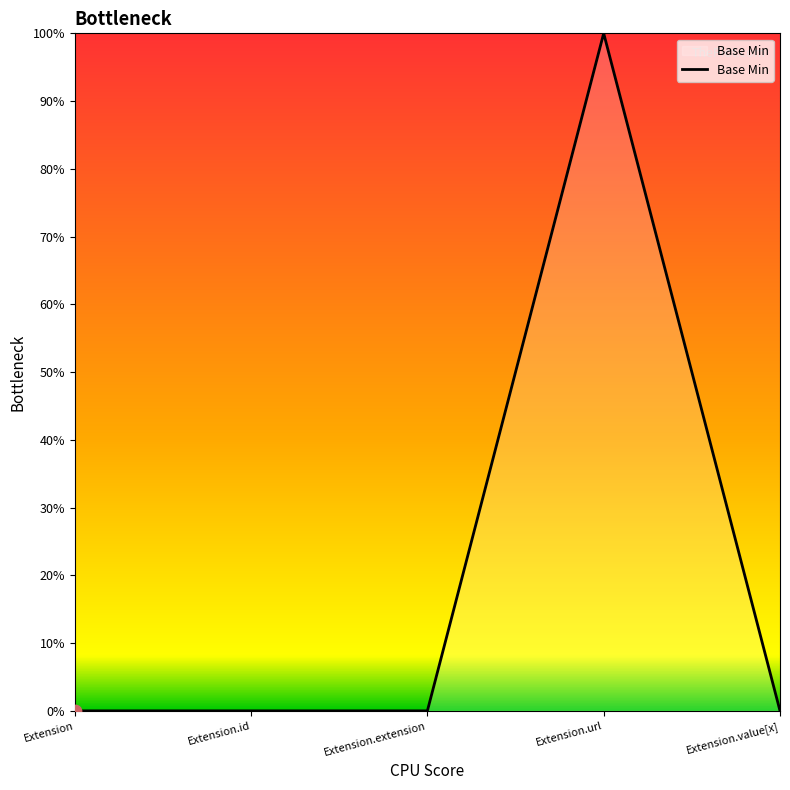

What is the change in value from Extension.id to Extension.url?

+100